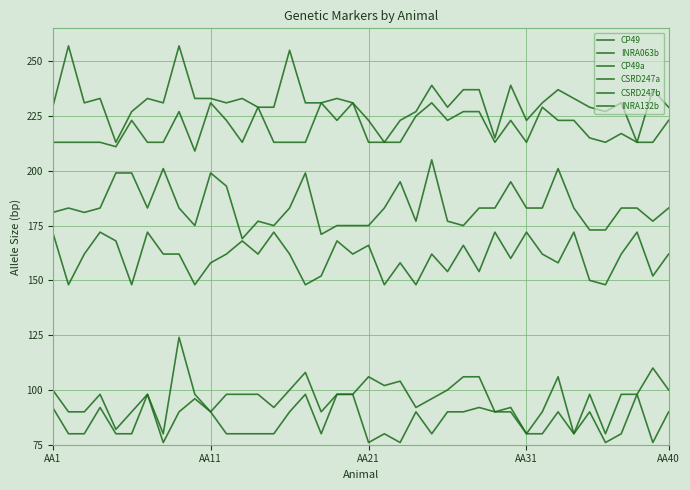

Does the chart have visible grid lines?

Yes